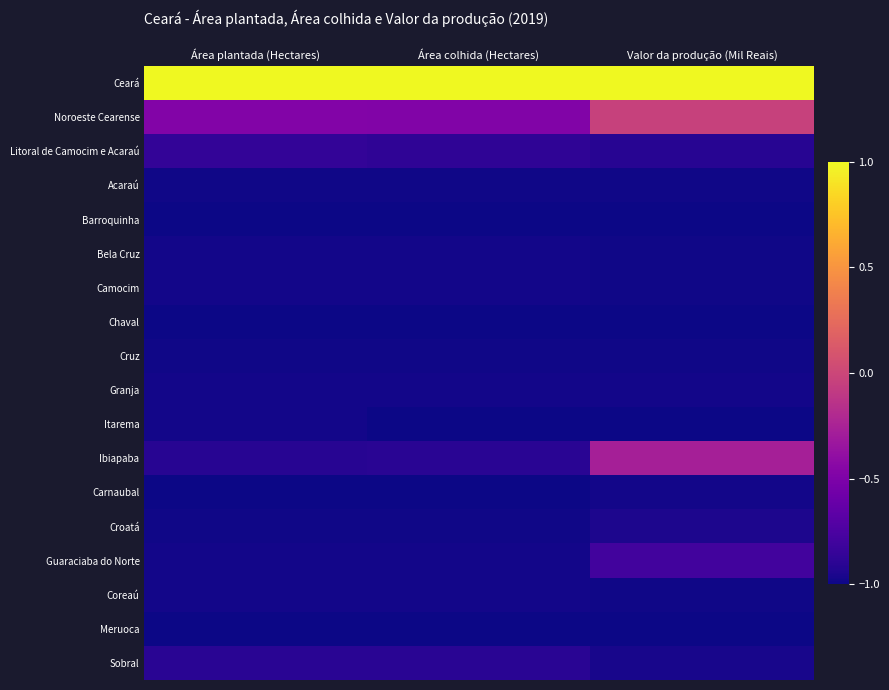

Reading left to right, list all the values displayed in this chart.

Ceará: Área plantada (Hectares)=1.0	Área colhida (Hectares)=1.0	Valor da produção (Mil Reais)=1.0
Noroeste Cearense: Área plantada (Hectares)=-0.5	Área colhida (Hectares)=-0.5	Valor da produção (Mil Reais)=-0.0
Litoral de Camocim e Acaraú: Área plantada (Hectares)=-0.9	Área colhida (Hectares)=-0.9	Valor da produção (Mil Reais)=-0.9
Acaraú: Área plantada (Hectares)=-1.0	Área colhida (Hectares)=-1.0	Valor da produção (Mil Reais)=-1.0
Barroquinha: Área plantada (Hectares)=-1.0	Área colhida (Hectares)=-1.0	Valor da produção (Mil Reais)=-1.0
Bela Cruz: Área plantada (Hectares)=-1.0	Área colhida (Hectares)=-1.0	Valor da produção (Mil Reais)=-1.0
Camocim: Área plantada (Hectares)=-1.0	Área colhida (Hectares)=-1.0	Valor da produção (Mil Reais)=-1.0
Chaval: Área plantada (Hectares)=-1.0	Área colhida (Hectares)=-1.0	Valor da produção (Mil Reais)=-1.0
Cruz: Área plantada (Hectares)=-1.0	Área colhida (Hectares)=-1.0	Valor da produção (Mil Reais)=-1.0
Granja: Área plantada (Hectares)=-1.0	Área colhida (Hectares)=-1.0	Valor da produção (Mil Reais)=-1.0
Itarema: Área plantada (Hectares)=-1.0	Área colhida (Hectares)=-1.0	Valor da produção (Mil Reais)=-1.0
Ibiapaba: Área plantada (Hectares)=-0.9	Área colhida (Hectares)=-0.9	Valor da produção (Mil Reais)=-0.3
Carnaubal: Área plantada (Hectares)=-1.0	Área colhida (Hectares)=-1.0	Valor da produção (Mil Reais)=-1.0
Croatá: Área plantada (Hectares)=-1.0	Área colhida (Hectares)=-1.0	Valor da produção (Mil Reais)=-1.0
Guaraciaba do Norte: Área plantada (Hectares)=-1.0	Área colhida (Hectares)=-1.0	Valor da produção (Mil Reais)=-0.8
Coreaú: Área plantada (Hectares)=-1.0	Área colhida (Hectares)=-1.0	Valor da produção (Mil Reais)=-1.0
Meruoca: Área plantada (Hectares)=-1.0	Área colhida (Hectares)=-1.0	Valor da produção (Mil Reais)=-1.0
Sobral: Área plantada (Hectares)=-0.9	Área colhida (Hectares)=-0.9	Valor da produção (Mil Reais)=-1.0